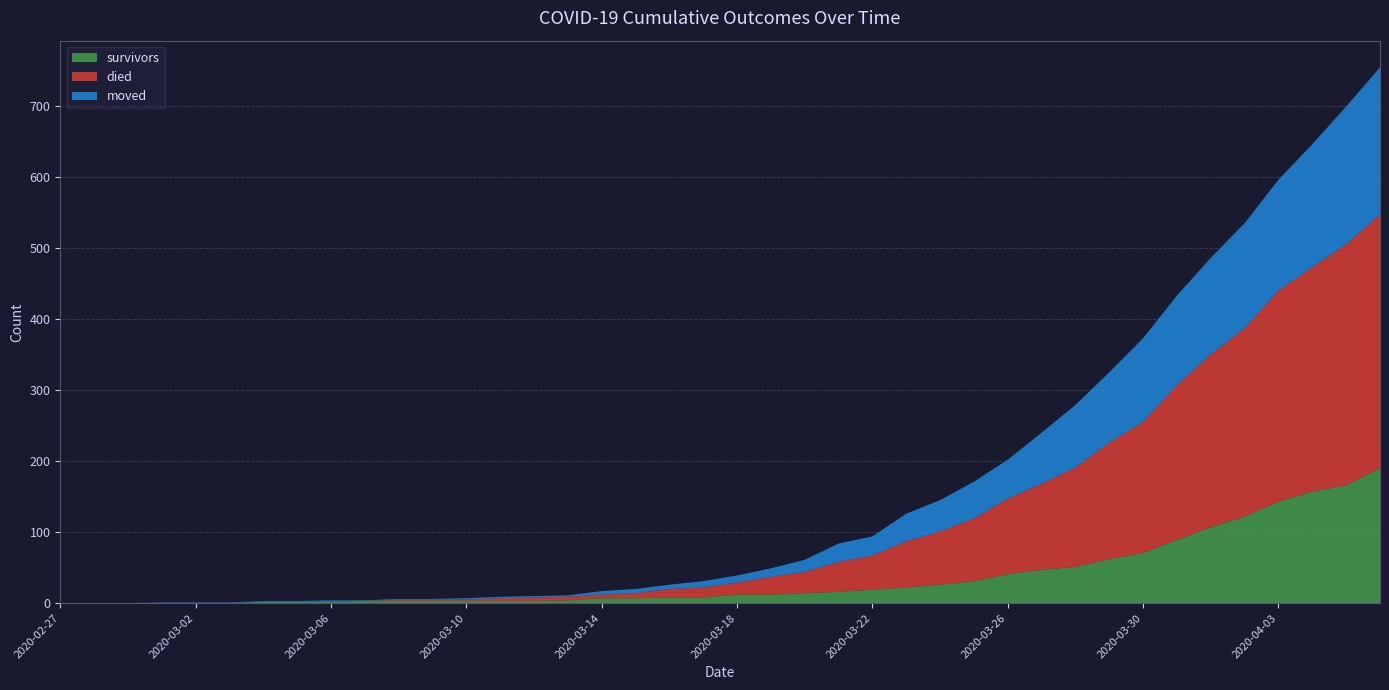

Reading left to right, extract all data points from this chart.

survivors: 0	0	0	0	0	0	2	2	2	3	3	3	3	3	3	4	7	7	8	8	12	12	14	16	19	22	26	31	41	47	51	62	71	89	107	122	143	157	166	190
died: 0	0	0	0	0	0	0	0	0	0	2	2	2	4	5	5	5	7	12	14	17	25	30	42	48	65	75	88	106	121	140	164	184	218	243	265	297	316	339	357
moved: 0	0	0	1	1	1	1	1	2	1	1	1	2	2	2	2	5	6	6	9	10	12	17	26	27	39	44	52	55	72	88	99	118	126	136	148	156	173	194	207